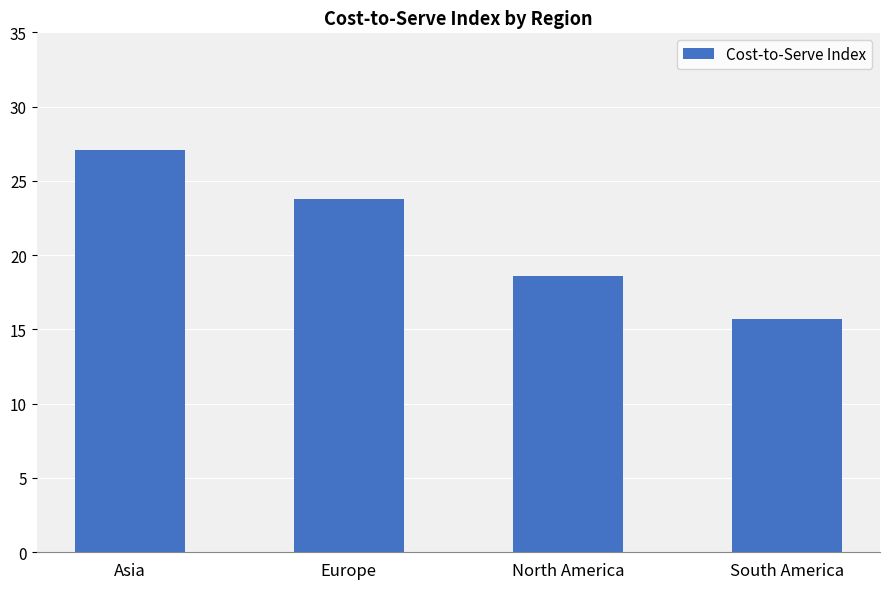

What position from the left is Europe?

2